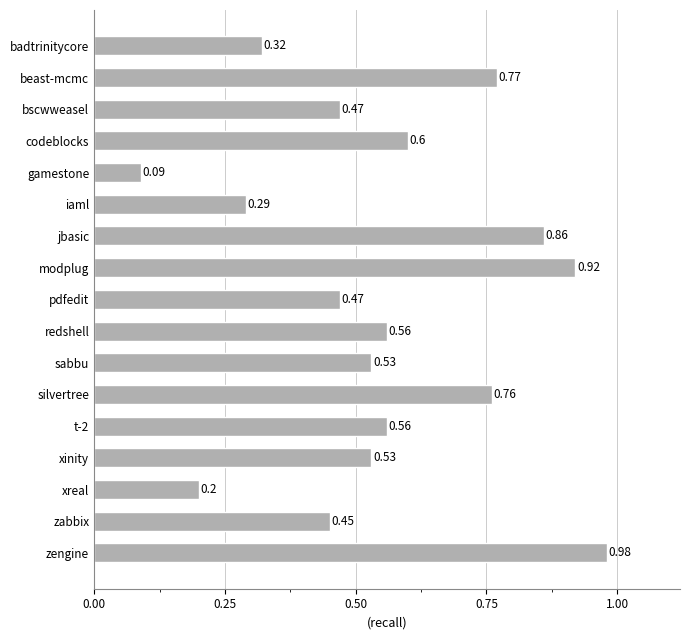

Where is the data nearest to the value 0?

gamestone